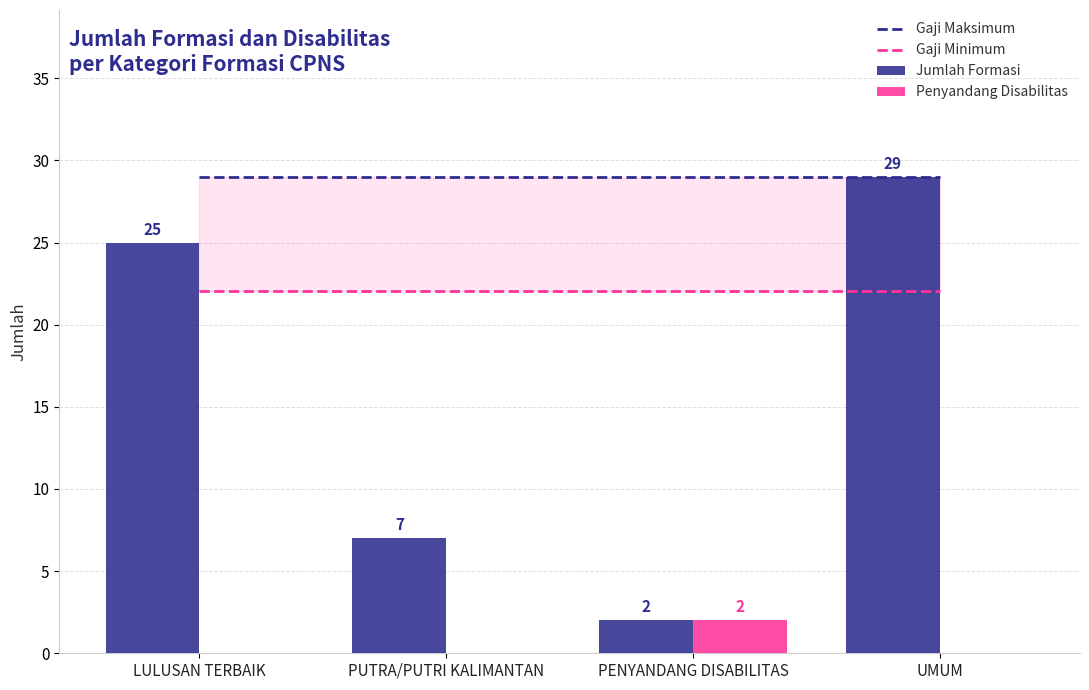

What is the label of the 4th bar from the left?

UMUM